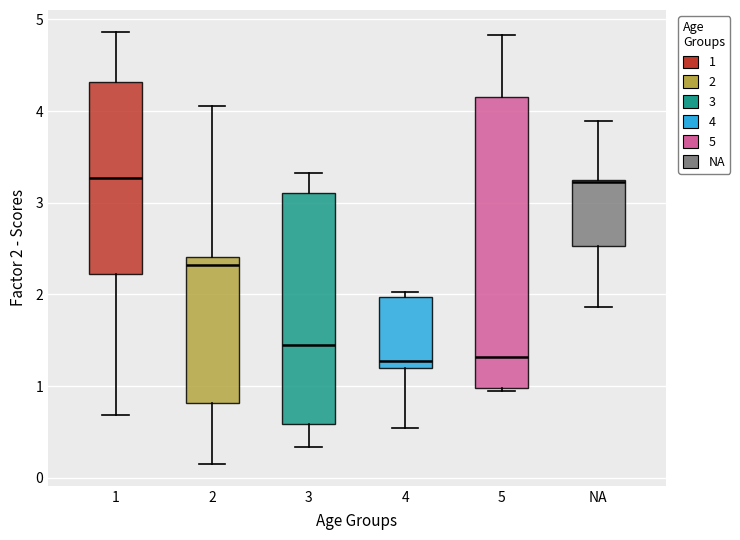

Reading left to right, read every box against the y-axis: the position of its median line, the range the box covers, and the ends of its whiskers. The values are not printed on the chart, so give them approximately, as read against the axis.

1: median 3.3, box 2.2 to 4.3, whiskers 0.7 to 4.9
2: median 2.3, box 0.8 to 2.4, whiskers 0.1 to 4.1
3: median 1.4, box 0.6 to 3.1, whiskers 0.3 to 3.3
4: median 1.3, box 1.2 to 2.0, whiskers 0.5 to 2.0 (just above the box's upper edge)
5: median 1.3, box 1.0 to 4.1, whiskers 1.0 to 4.8
NA: median 3.2, box 2.5 to 3.2, whiskers 1.9 to 3.9